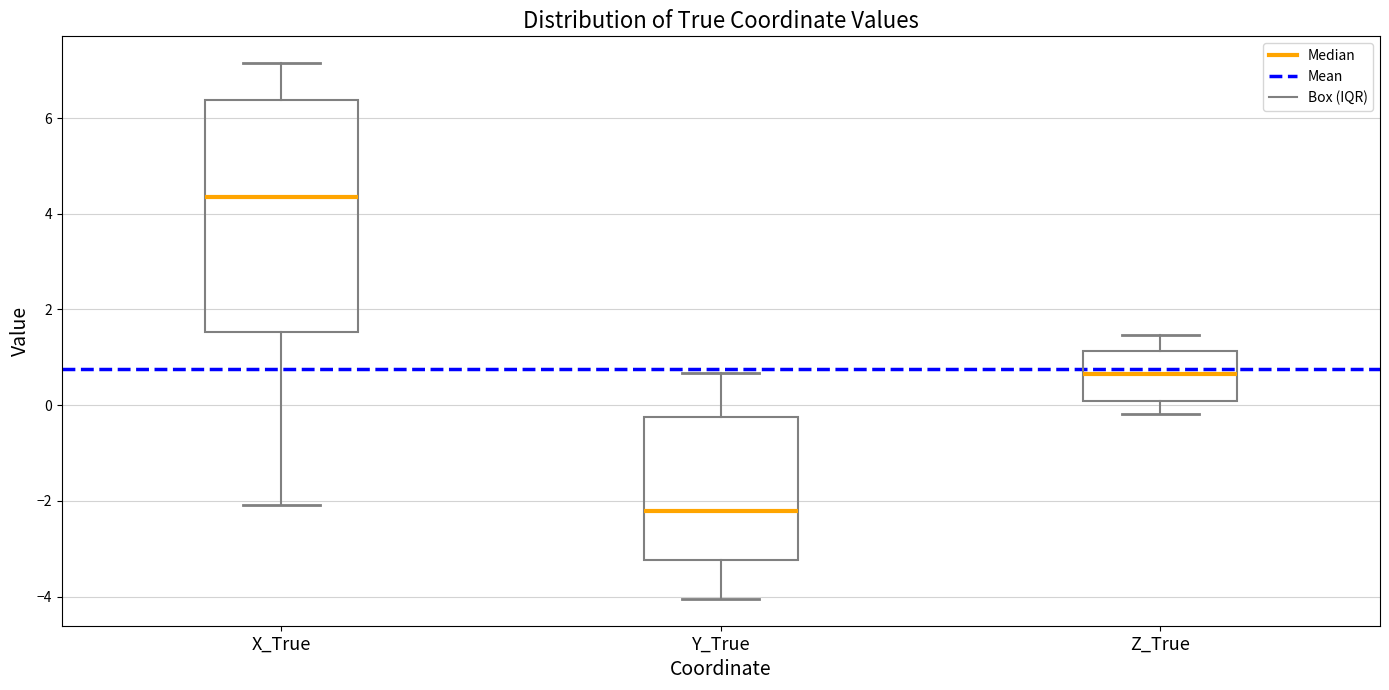

Reading left to right, transcribe this box plot: for each box, give where its median line is, the range the box spans, and where its two whiskers end, as read against the y-axis. The values are not printed on the chart, so give them approximately, as read against the axis.

X_True: median 4.4, box 1.6 to 6.4, whiskers -2.0 to 7.2
Y_True: median -2.2, box -3.2 to -0.2, whiskers -4.0 to 0.6
Z_True: median 0.6, box 0.0 to 1.2, whiskers -0.2 to 1.4